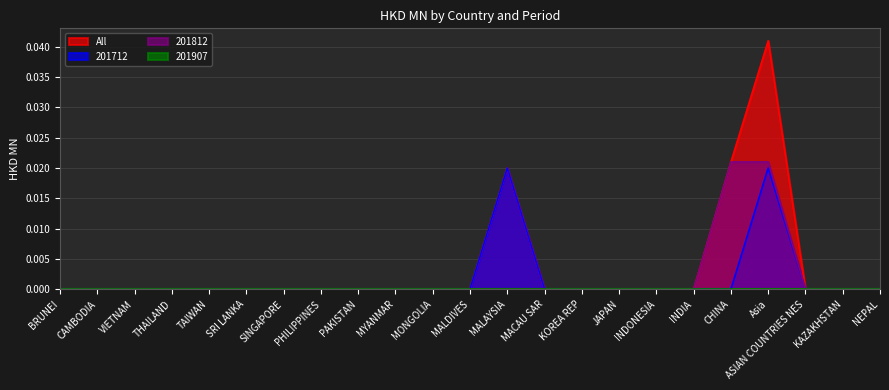

Is it true that All equals -0.0 at BRUNEI?

False